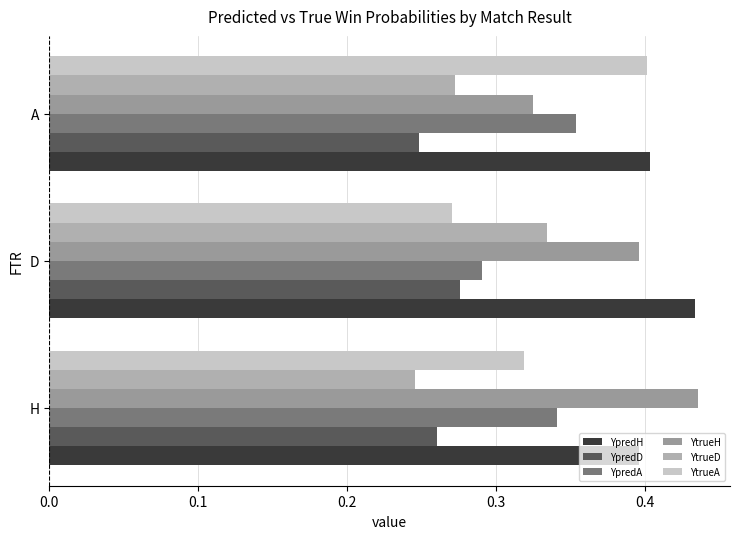

Count the number of categories in the chart.

3